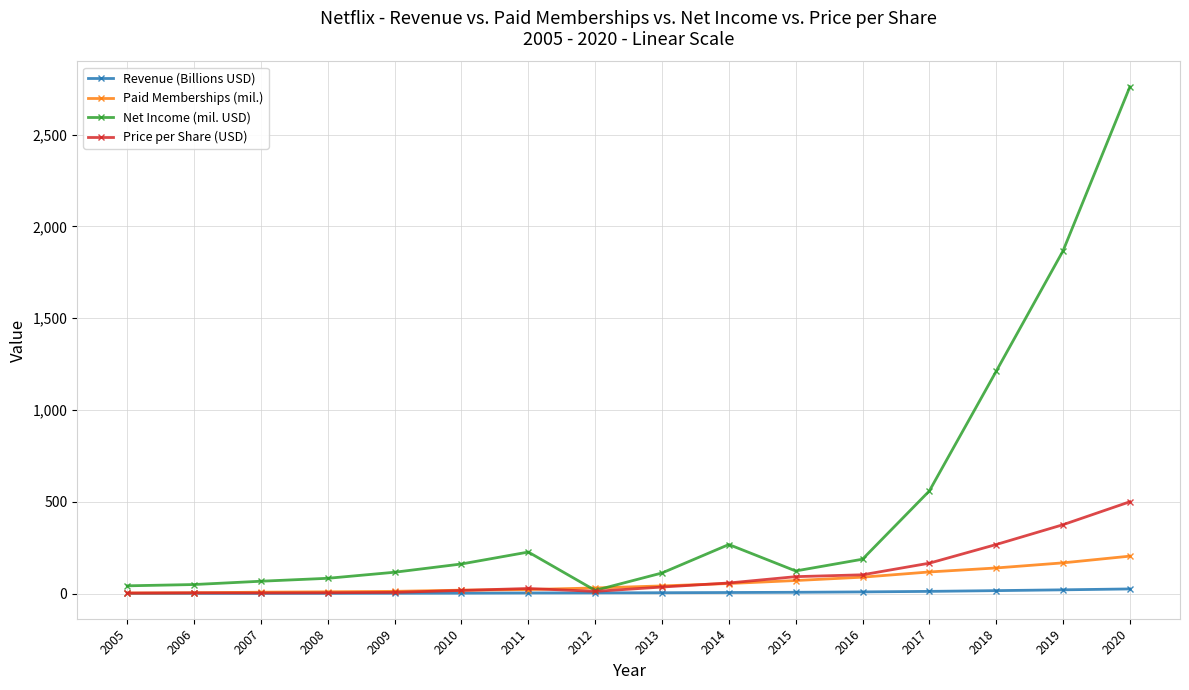

At which category is the sum across all series the highest?

2020